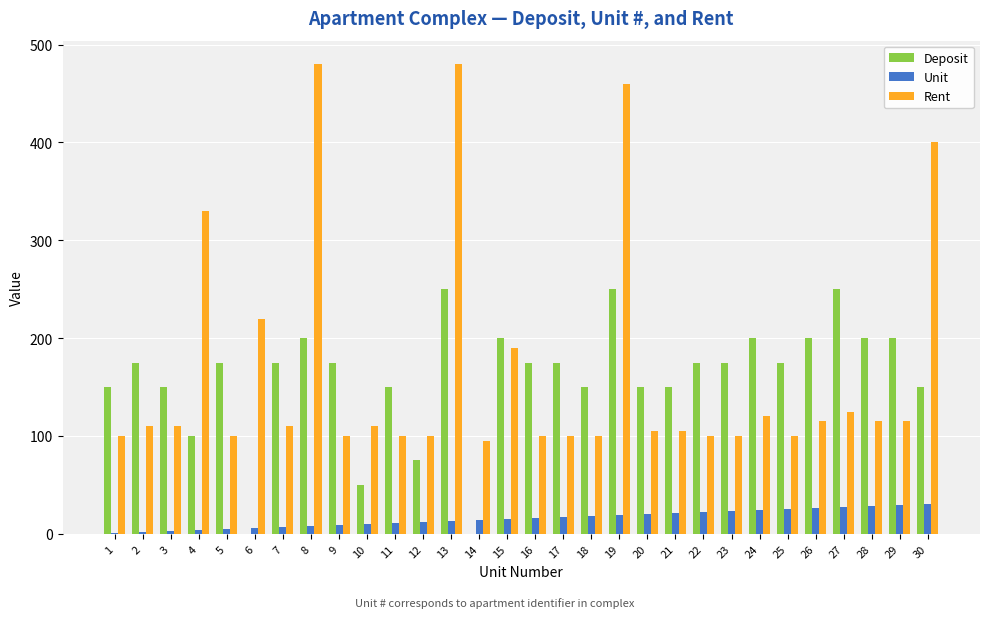

Between 19 and 28, which series saw the biggest shift?

Rent